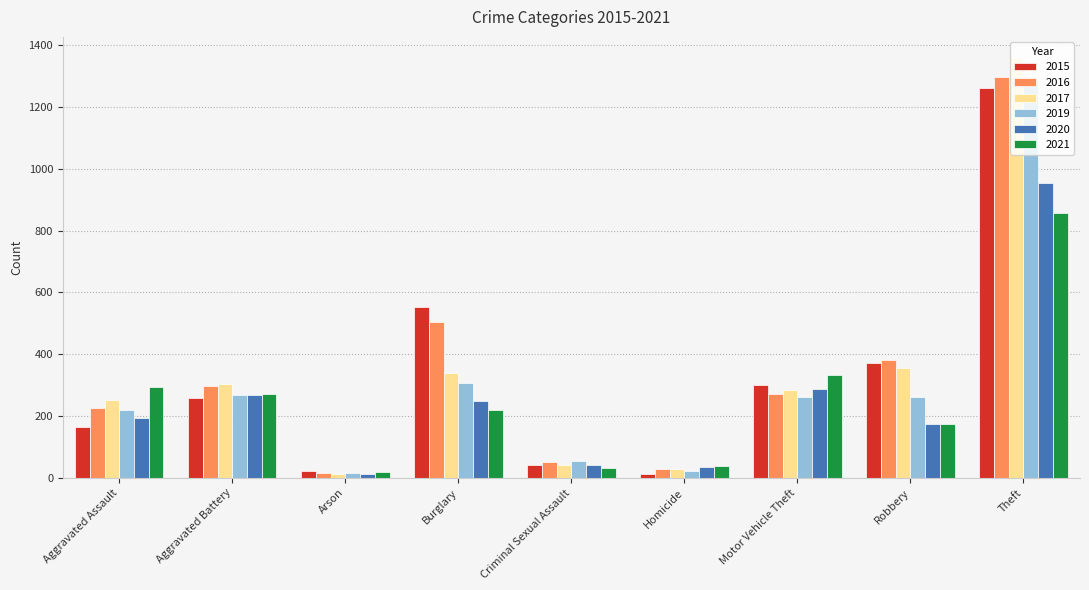

Which series has the largest range (max minus min)?

2017